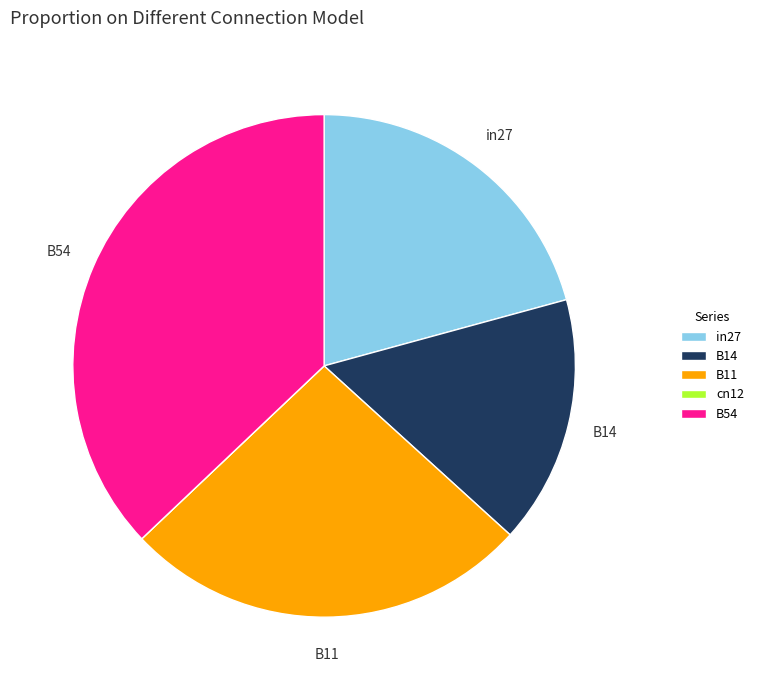

The B14 slice represents 6% of the pie. True or false?

False